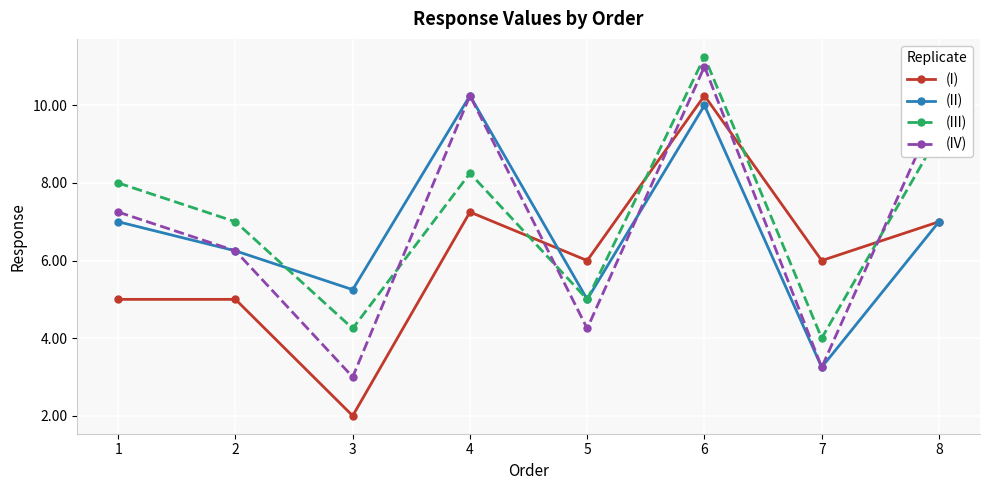

What is the value of the (IV) point at the 8th from the left?

10.0